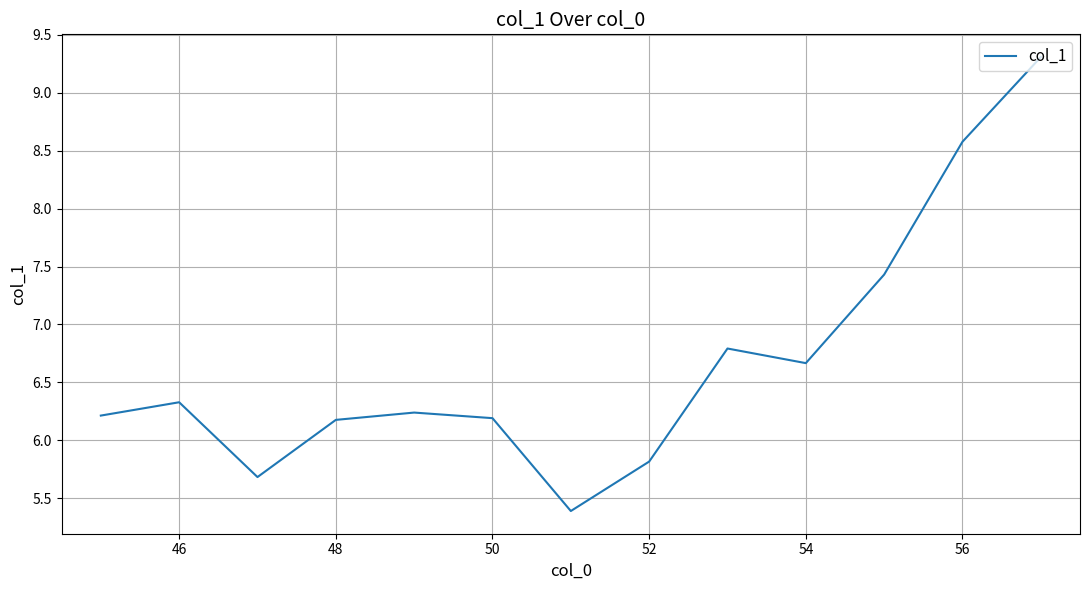

What is the maximum value shown in the chart?

9.3